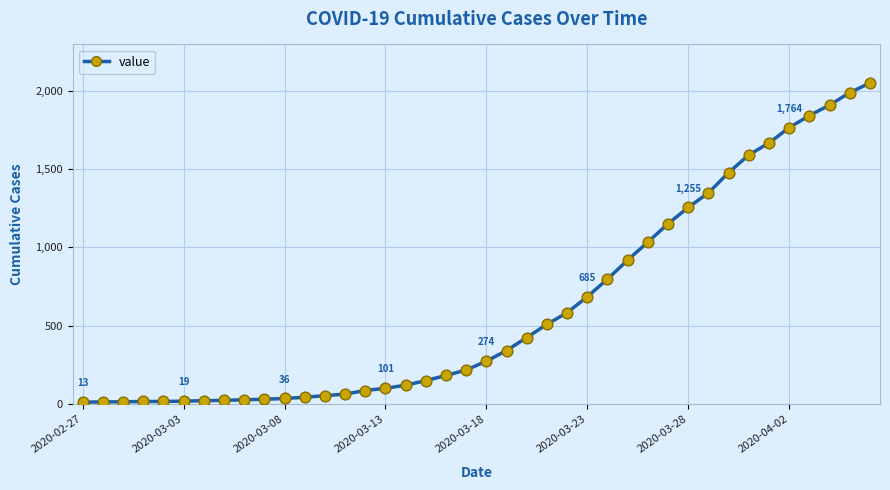

What is the difference between the maximum and minimum values?

2036